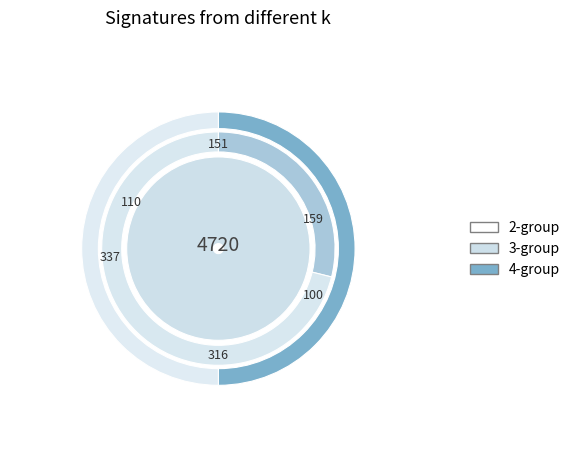

How many segments does this pie chart have?

3